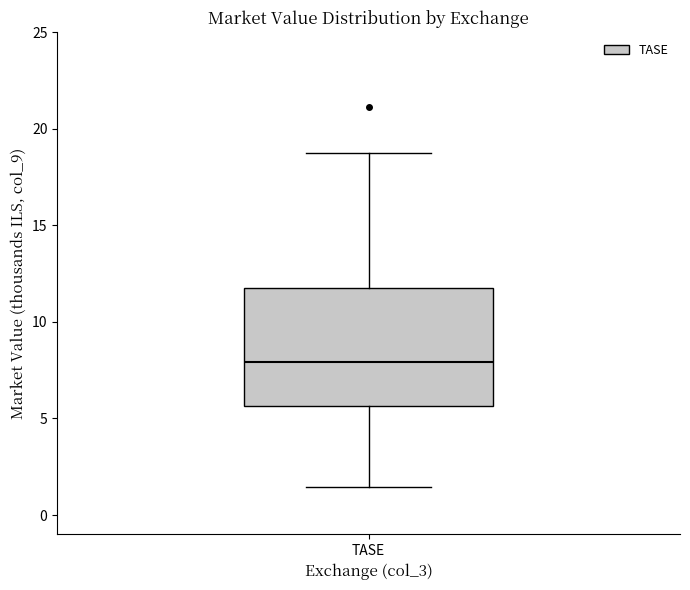

Where is the lower edge of the box for TASE on the y-axis? The values are not printed on the chart, so give them approximately, as read against the axis.

5.5